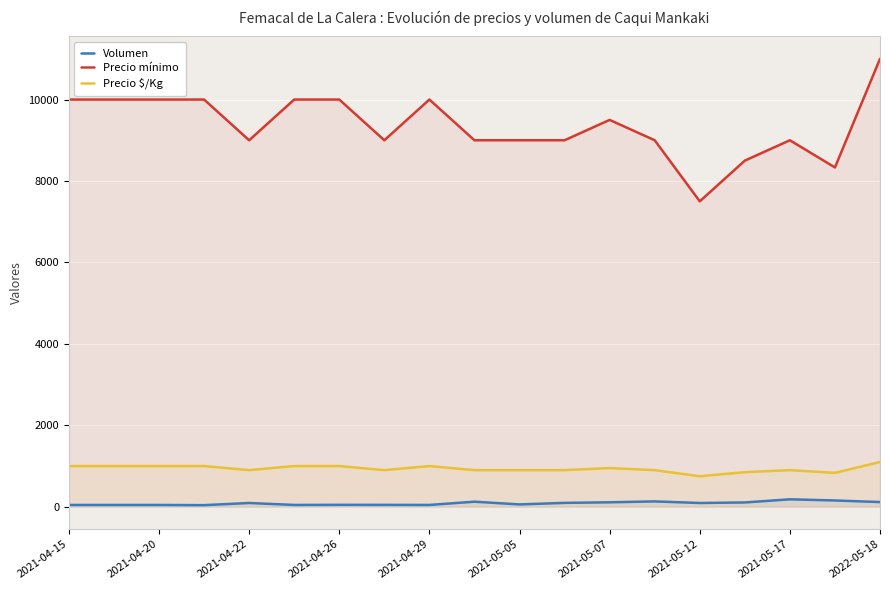

What is the highest value of the Precio $/Kg series?

1100